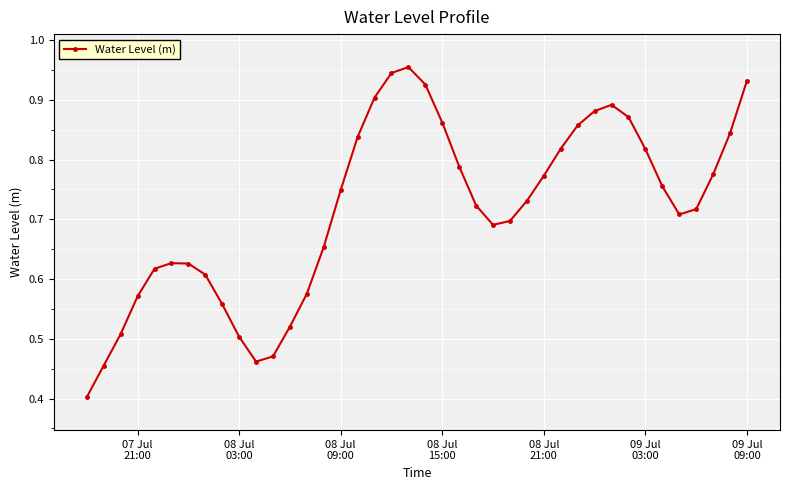

What is the minimum value shown in the chart?

0.4